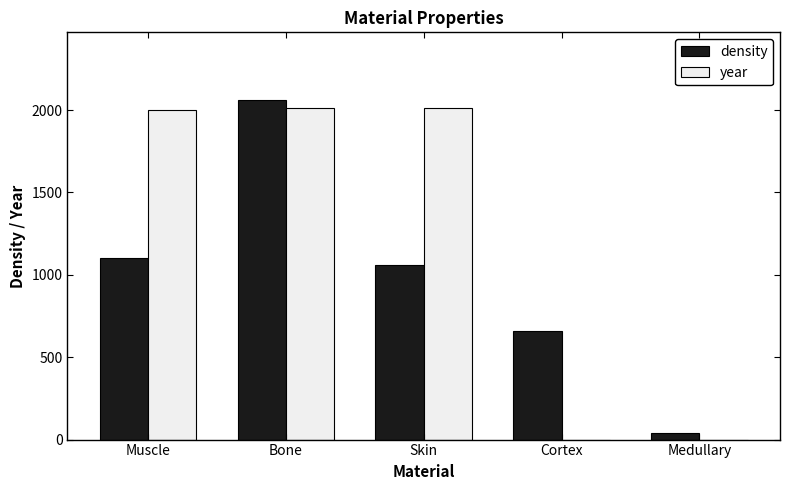

What is the spread (max minus min) of values at Medullary?

37